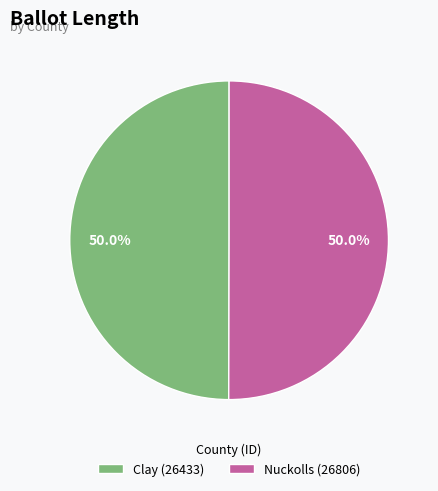

How much of the chart is everything except Nuckolls (26806)?

50.0%